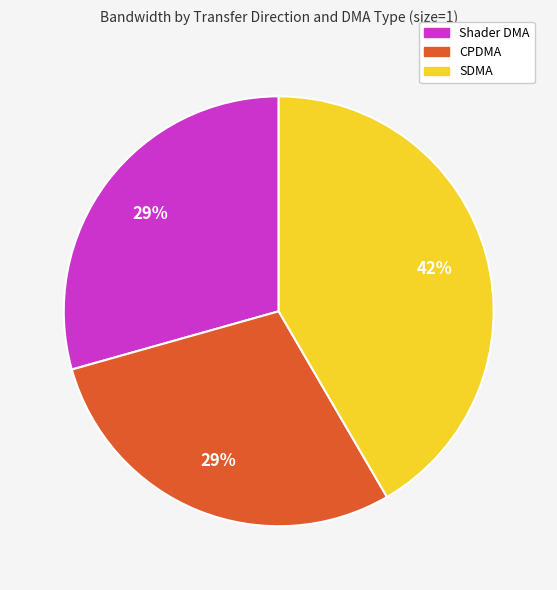

To the nearest percent, what portion does SDMA represent?

42%